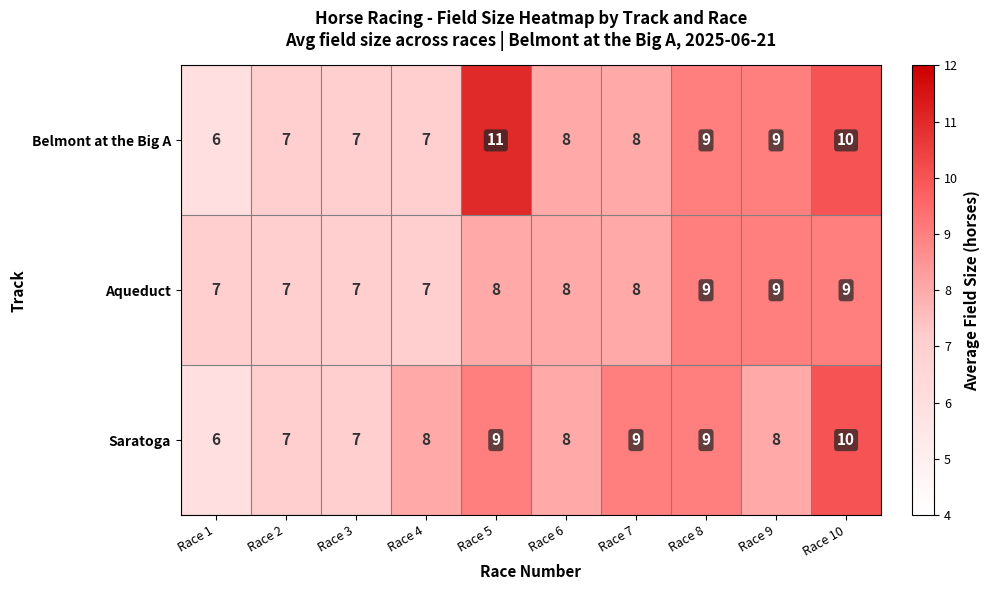

What is the highest value of the Saratoga series?

10